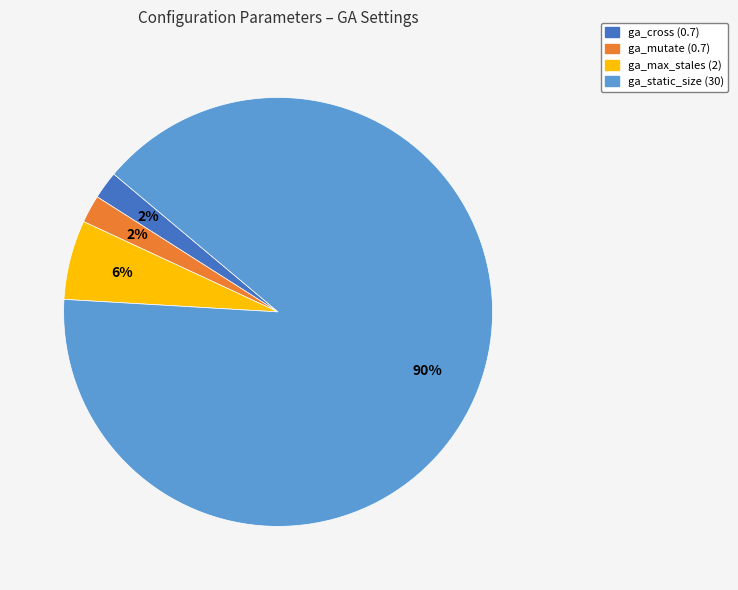

Is there any slice that represents more than half of the pie?

Yes